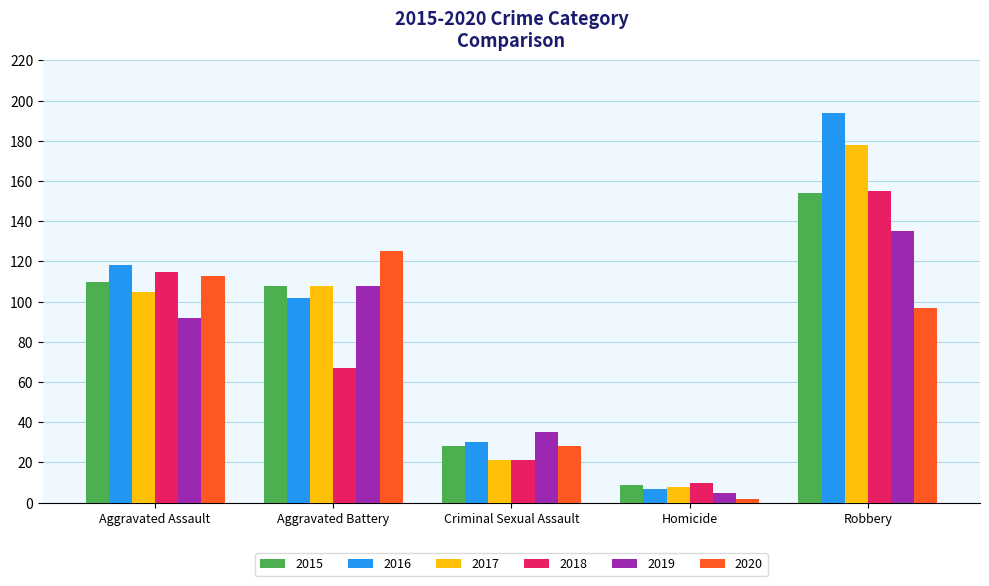

Which label corresponds to the smallest value in the chart?

Homicide